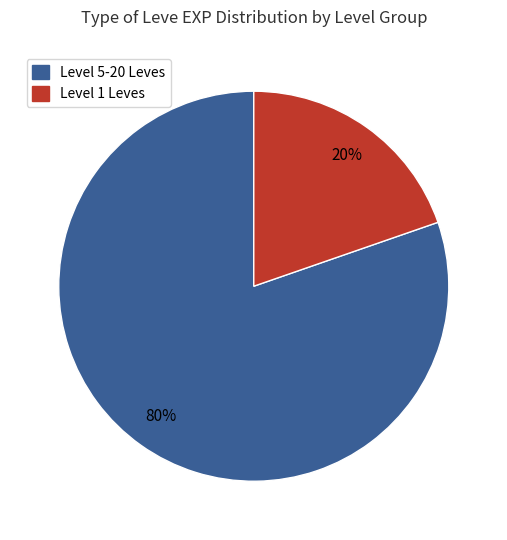

To the nearest percent, what is the average slice percentage?

50%